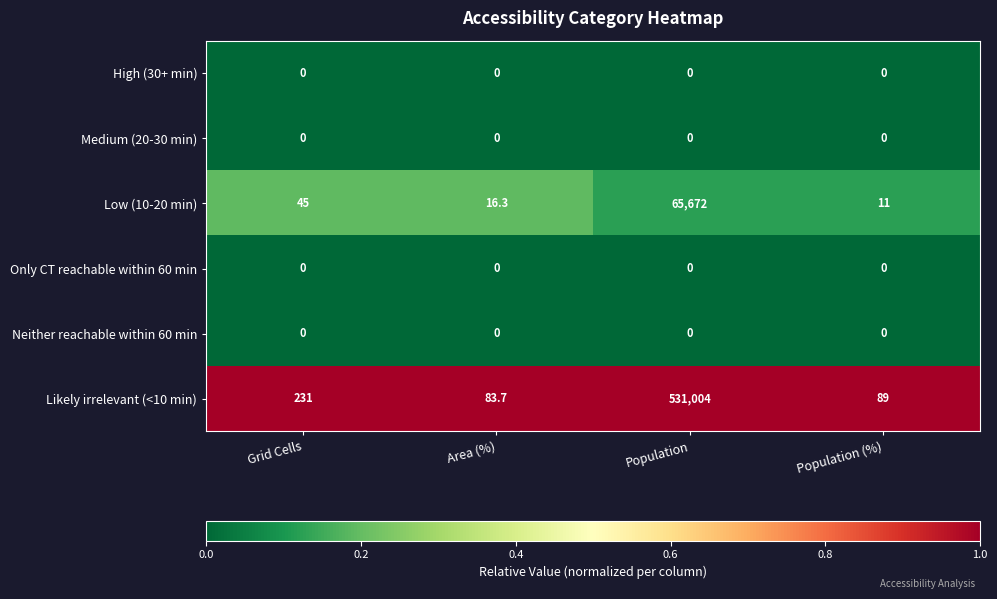

What is the maximum value shown in the chart?

531004.0